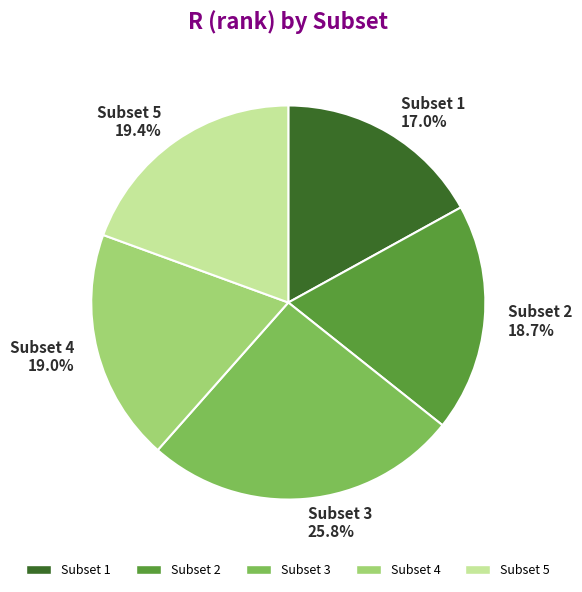

What percentage is the Subset 4 slice, to the nearest percent?

19%